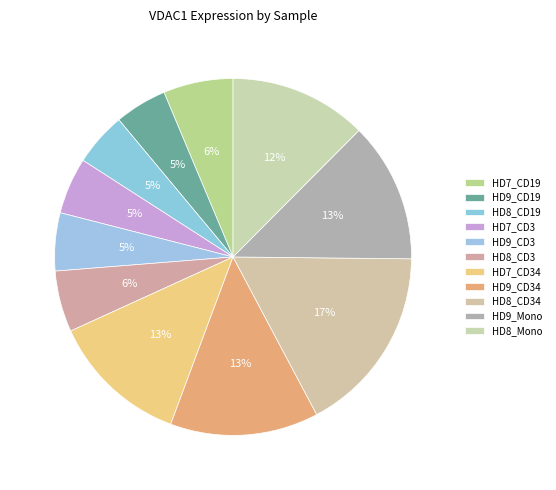

To the nearest percent, what is the average slice percentage?

9%